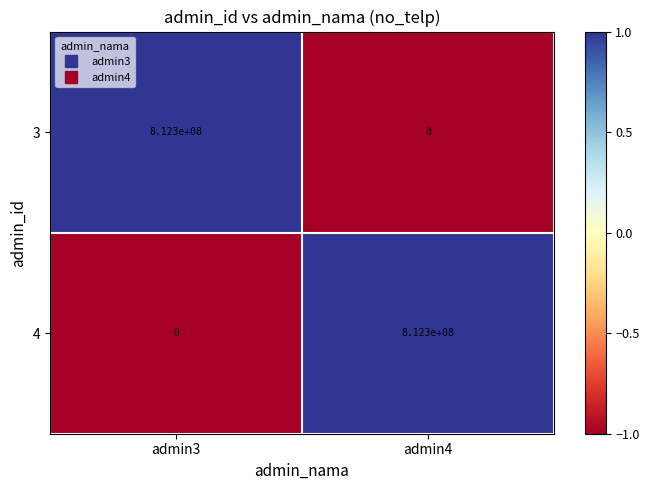

Is it true that 4 equals 353861495 at admin4?

False